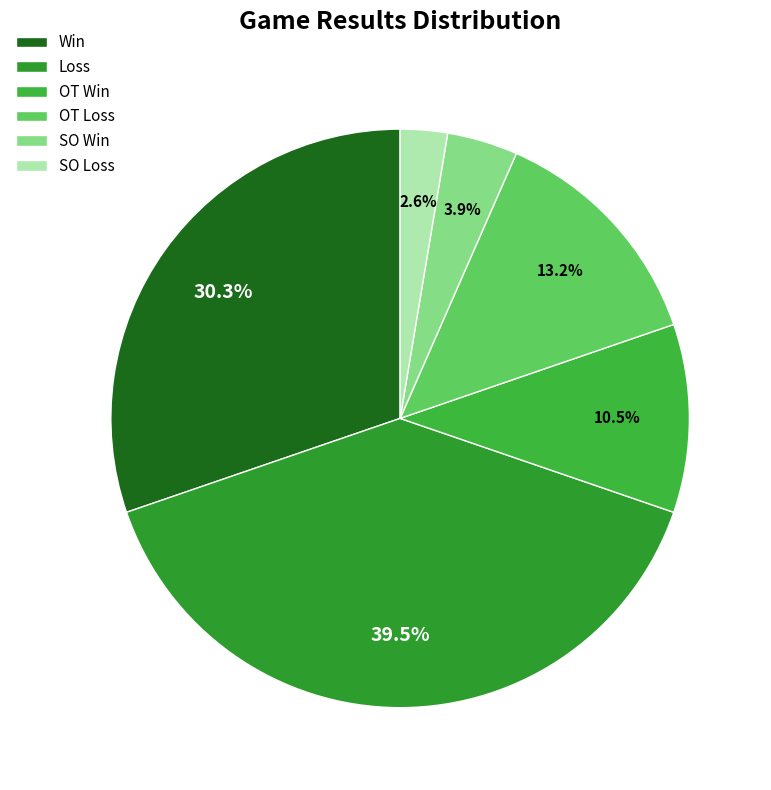

How many slices are in this pie chart?

6